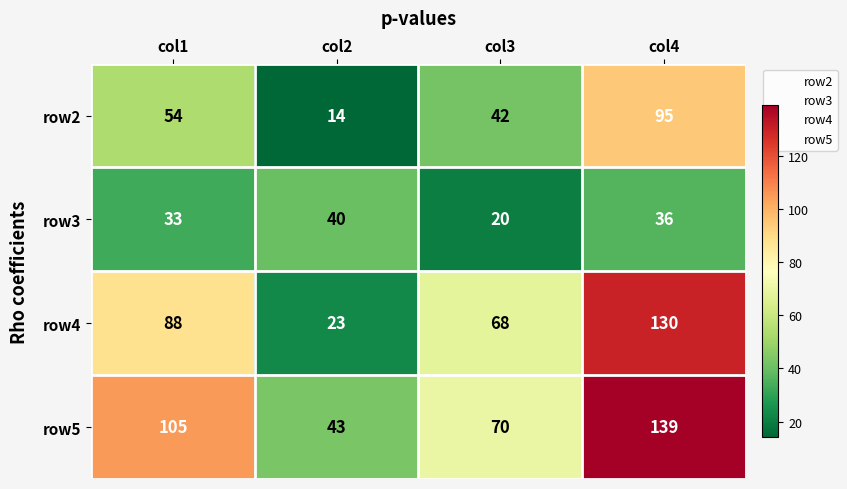

Which series changed the most between col1 and col2?

row4